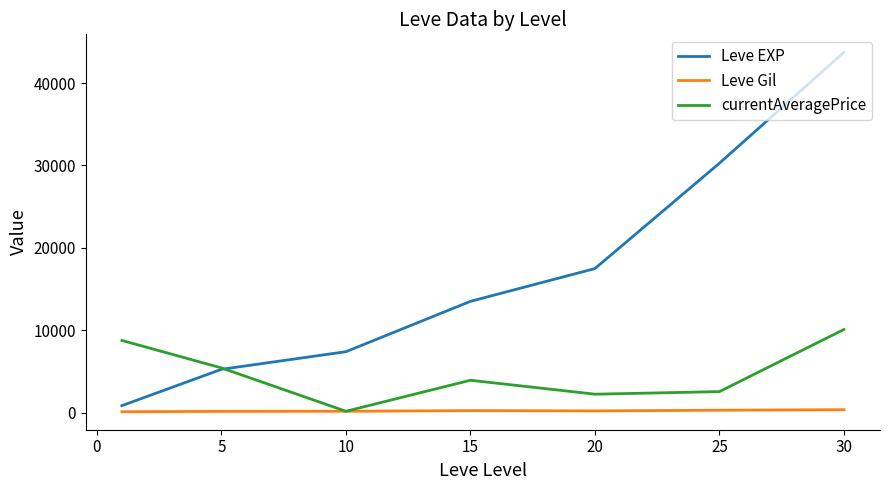

What is the difference between the second highest and second lowest values in the Leve Gil series?

138.3